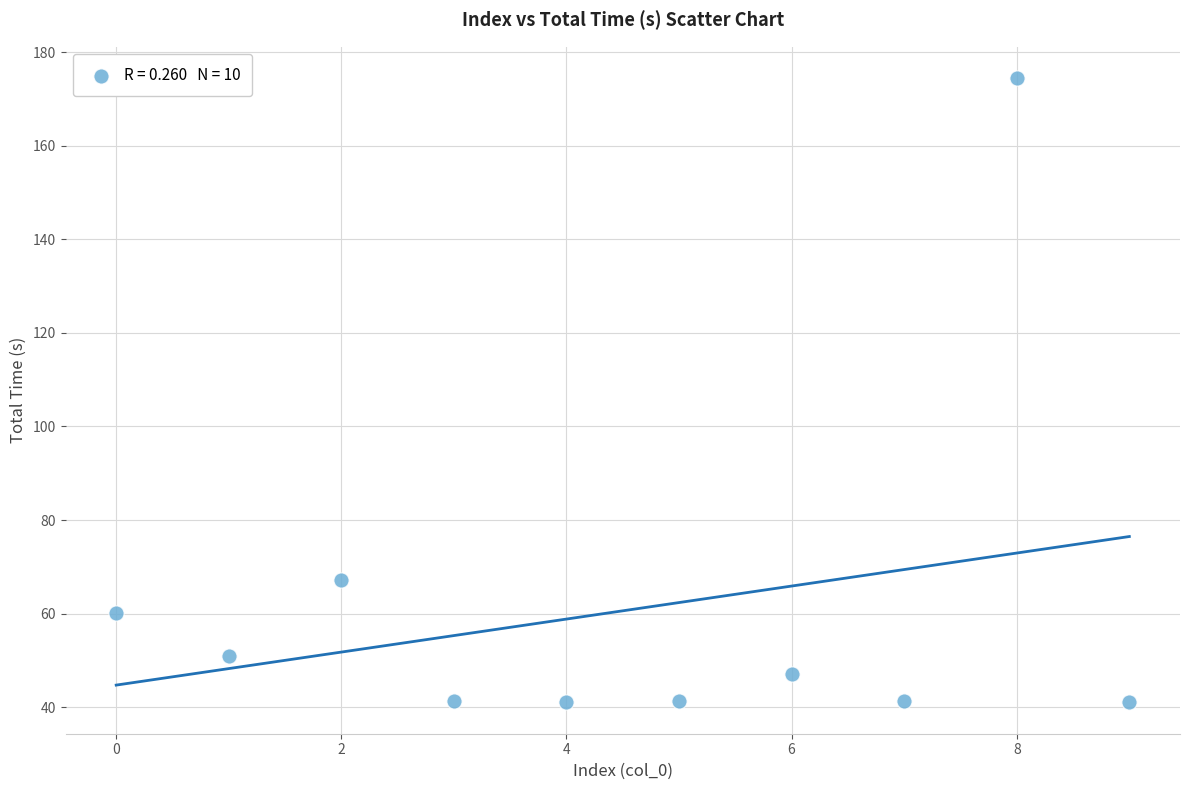

What is the average Y value?

60.6